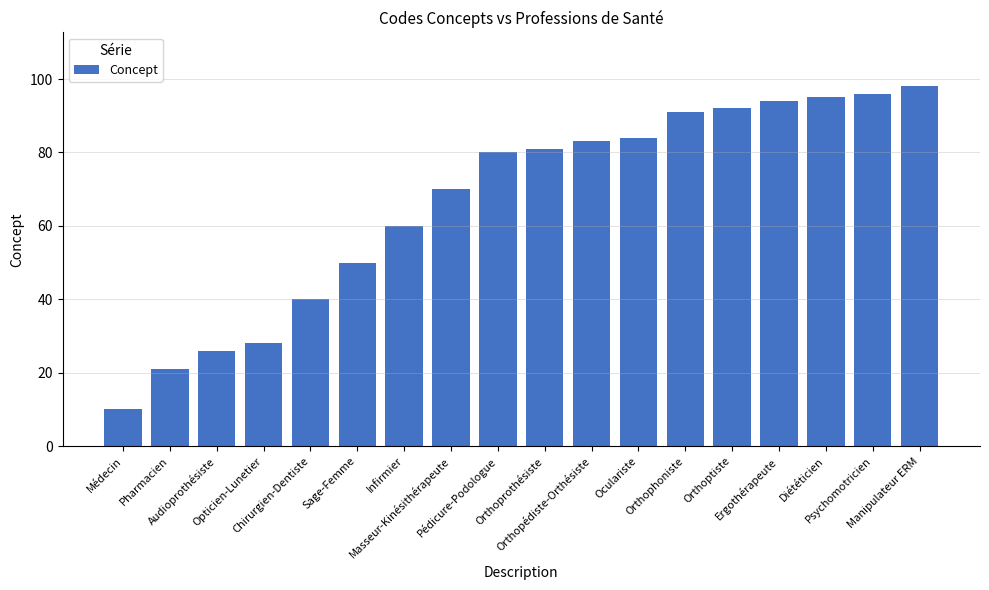

List the labels in order of value, smallest first.

Médecin, Pharmacien, Audioprothésiste, Opticien-Lunetier, Chirurgien-Dentiste, Sage-Femme, Infirmier, Masseur-Kinésithérapeute, Pédicure-Podologue, Orthoprothésiste, Orthopédiste-Orthésiste, Oculariste, Orthophoniste, Orthoptiste, Ergothérapeute, Diététicien, Psychomotricien, Manipulateur ERM